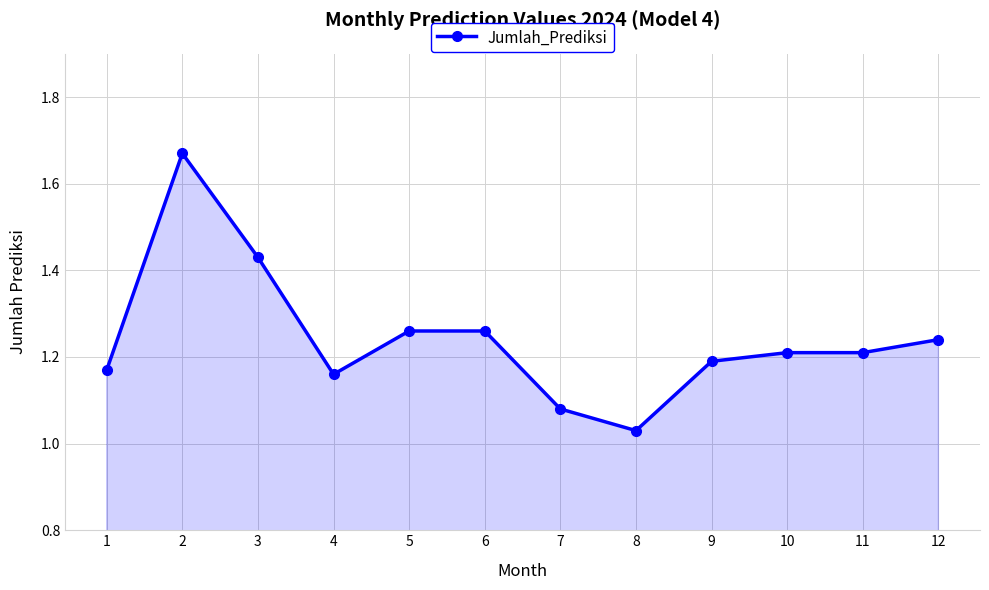

What is the difference between the second highest and minimum values?

0.4